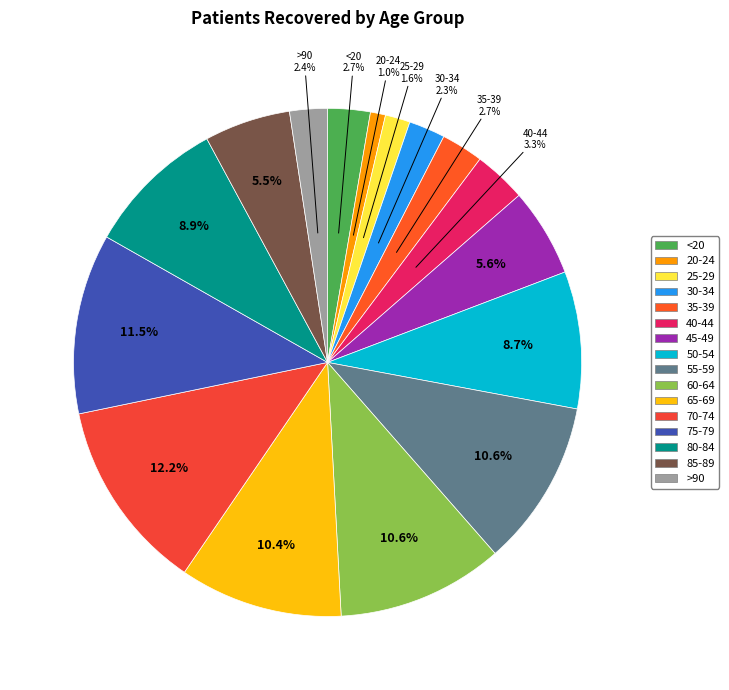

Does any single category account for the majority?

No